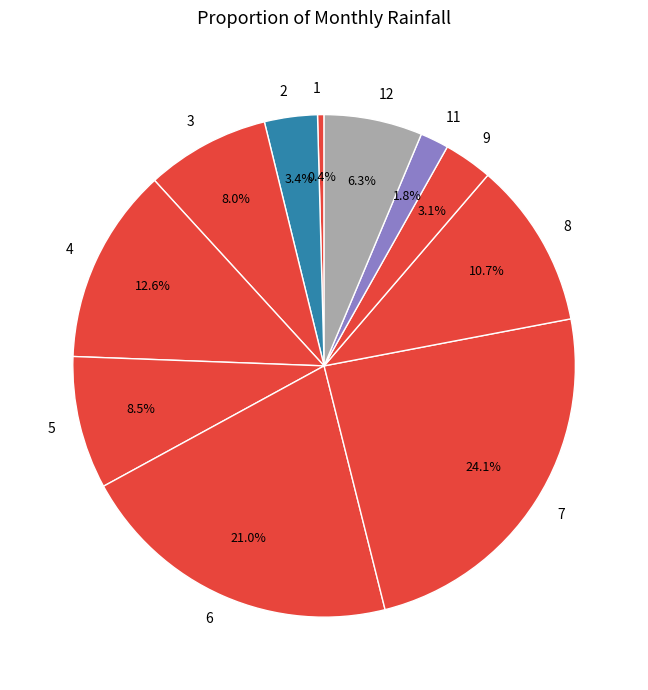

Is it true that 8 is 11% of the pie?

True